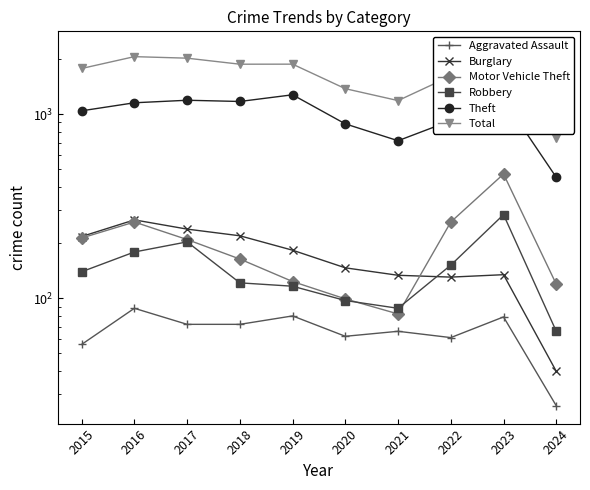

What are all the series names shown in the legend?

Aggravated Assault, Burglary, Motor Vehicle Theft, Robbery, Theft, Total